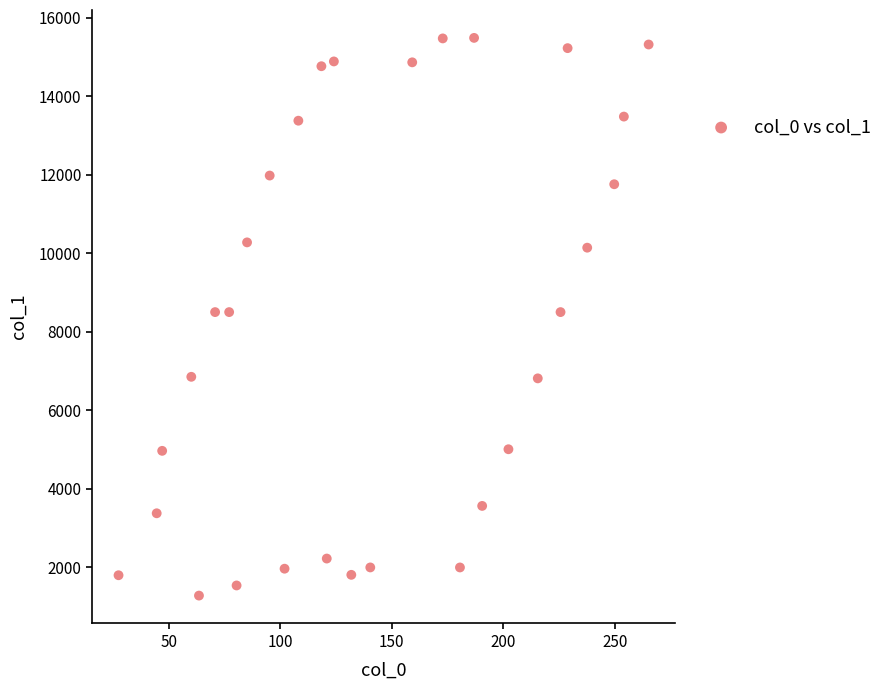

What is the range of Y values (max minus min)?

14200.7